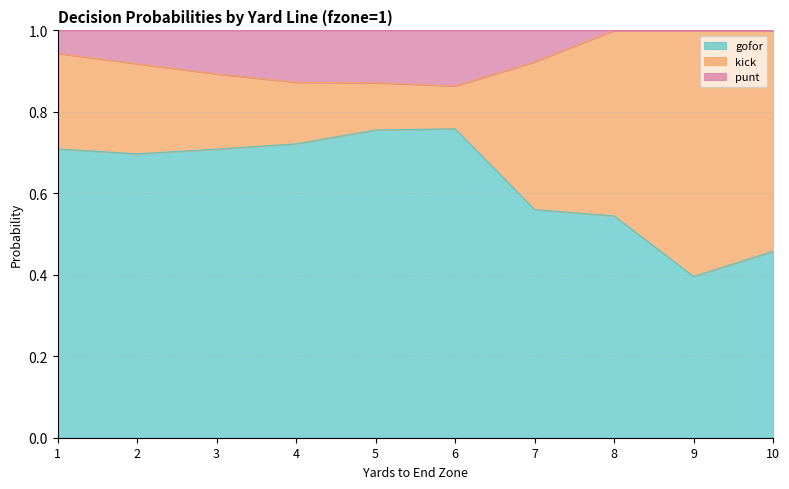

What is the value of the gofor point at the 2nd from the left?

0.7